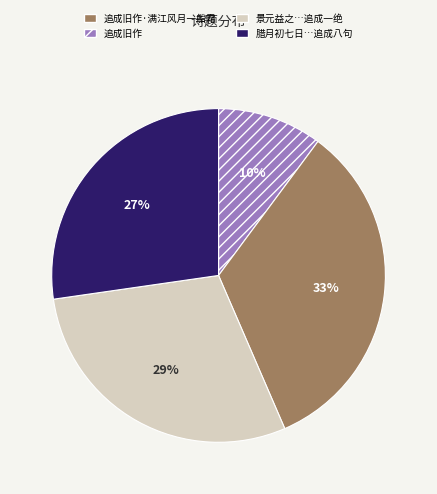

Count the number of slices in the pie.

4